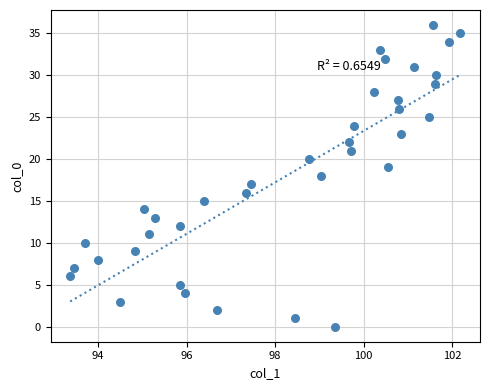

What is the range of Y values (max minus min)?

36